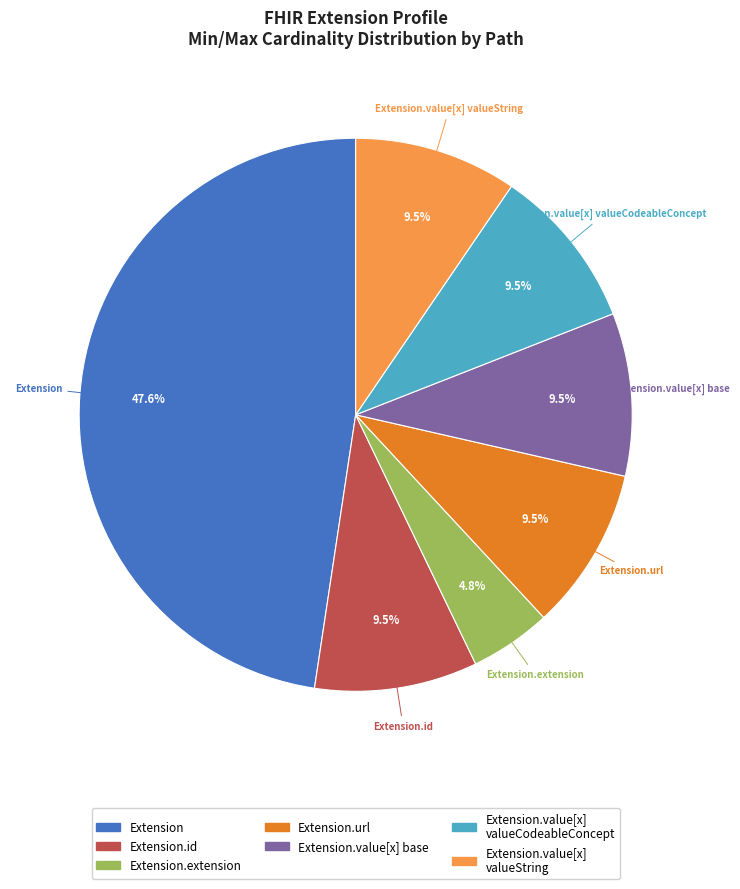

Is there a majority slice in this chart?

No